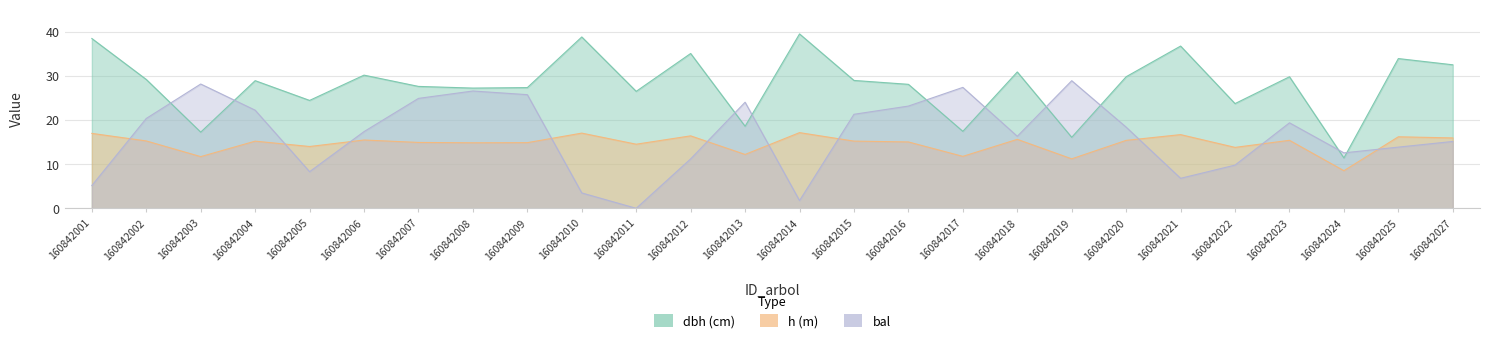

What is the spread (max minus min) of values at 160842013?

11.8